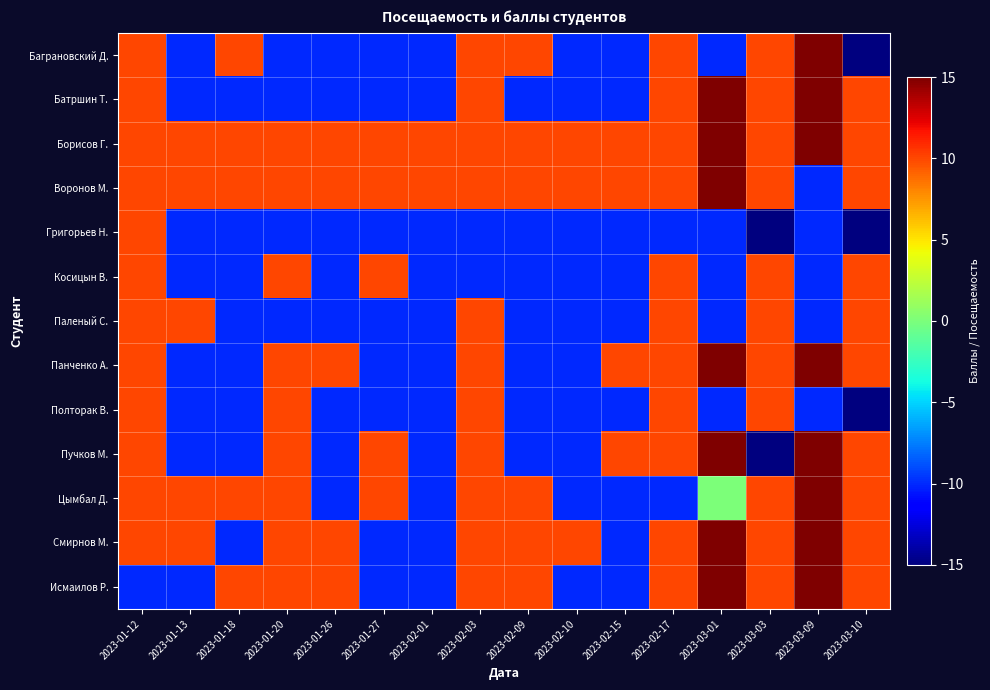

How many distinct data groups are displayed?

13